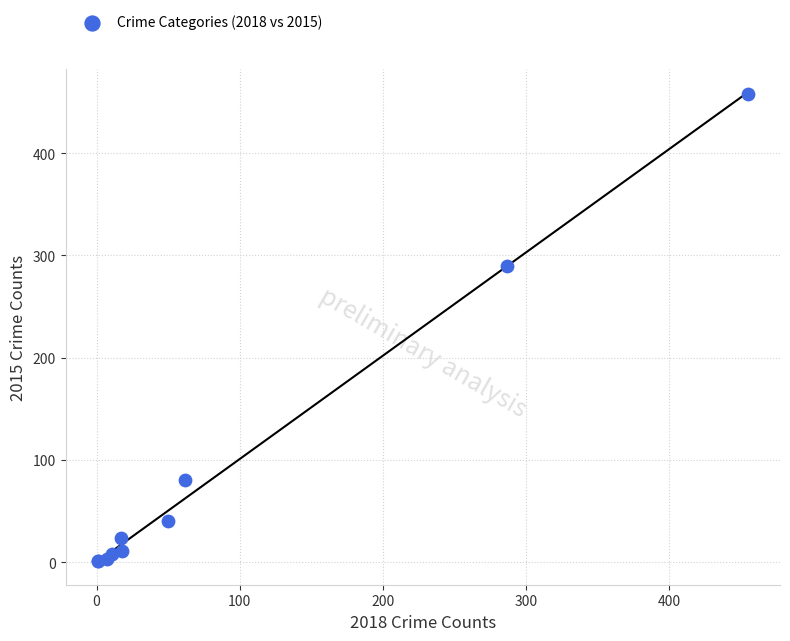

What Y value in the scatter plot is closest to 229?

290